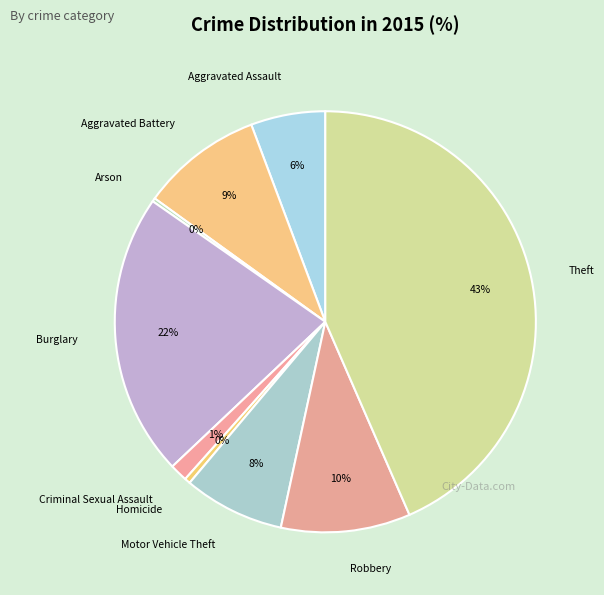

What is the largest slice in the pie chart?

Theft